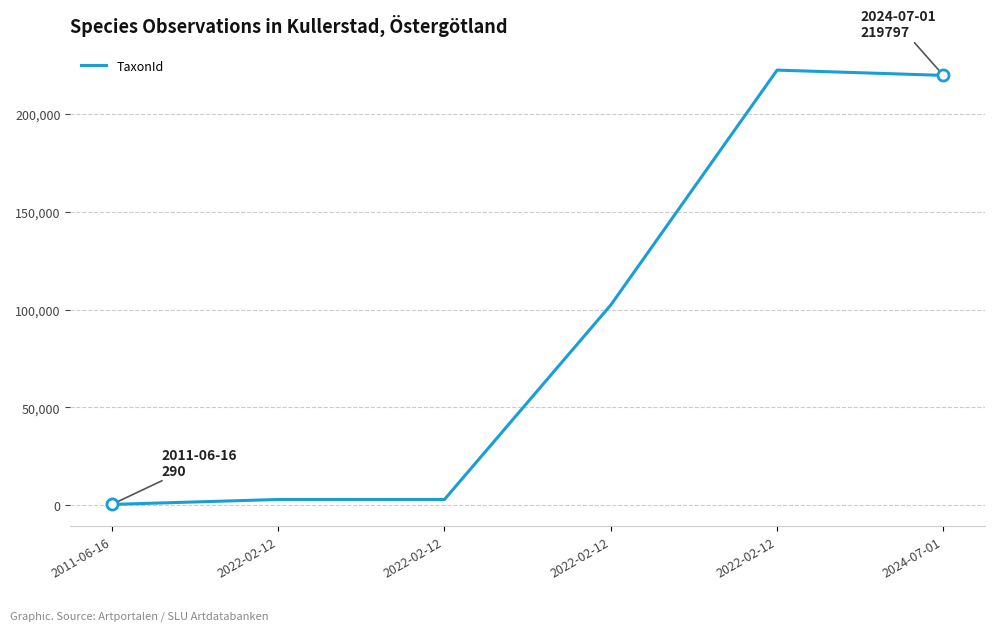

At which category does the data reach its first local peak?

2022-02-12